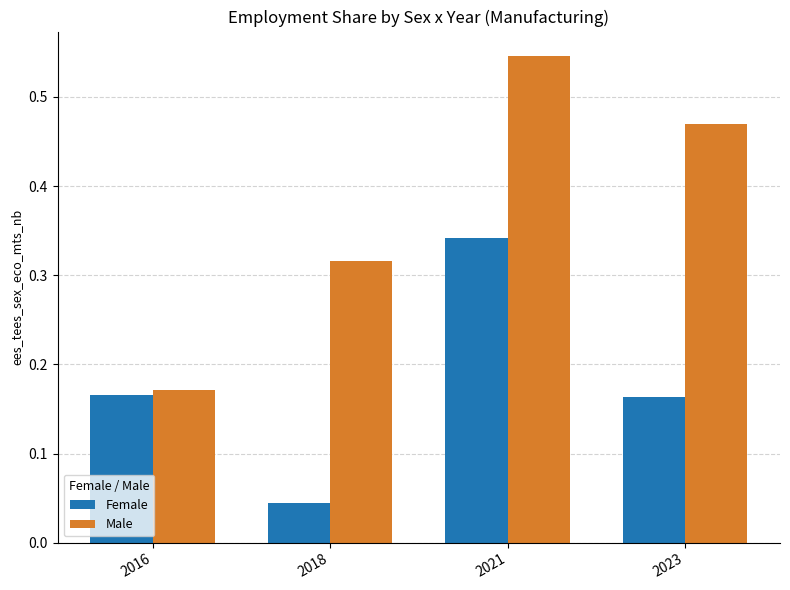

Is it true that Female equals 0.1 at 2021?

False